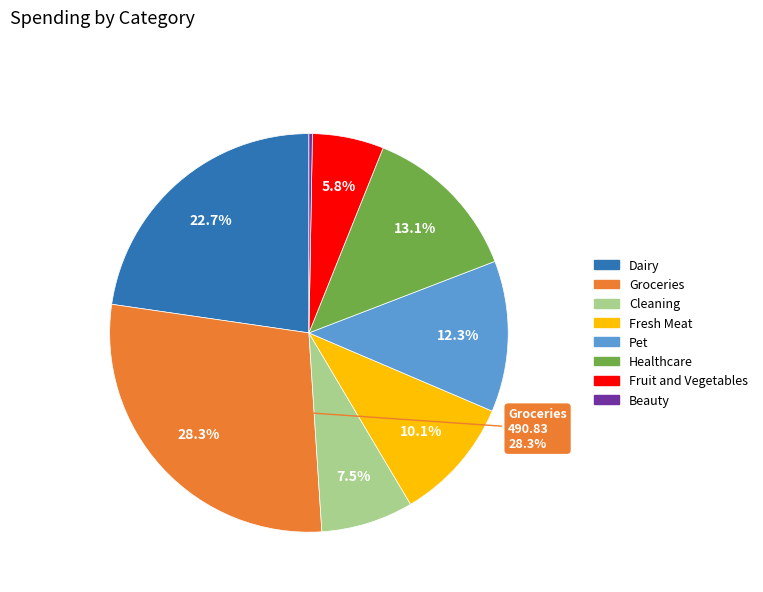

Does any single category account for the majority?

No